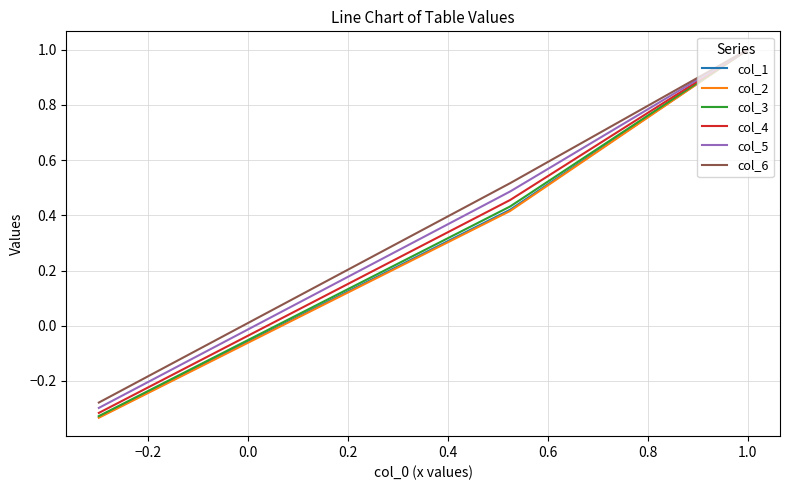

What are all the series names shown in the legend?

col_1, col_2, col_3, col_4, col_5, col_6